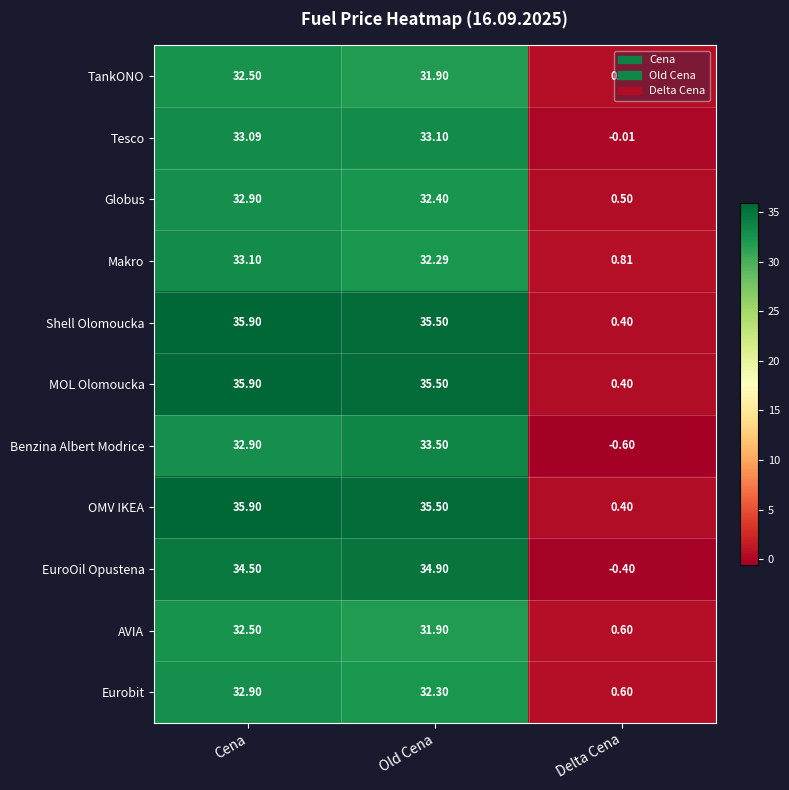

Which category has the highest value in the Makro series?

Cena